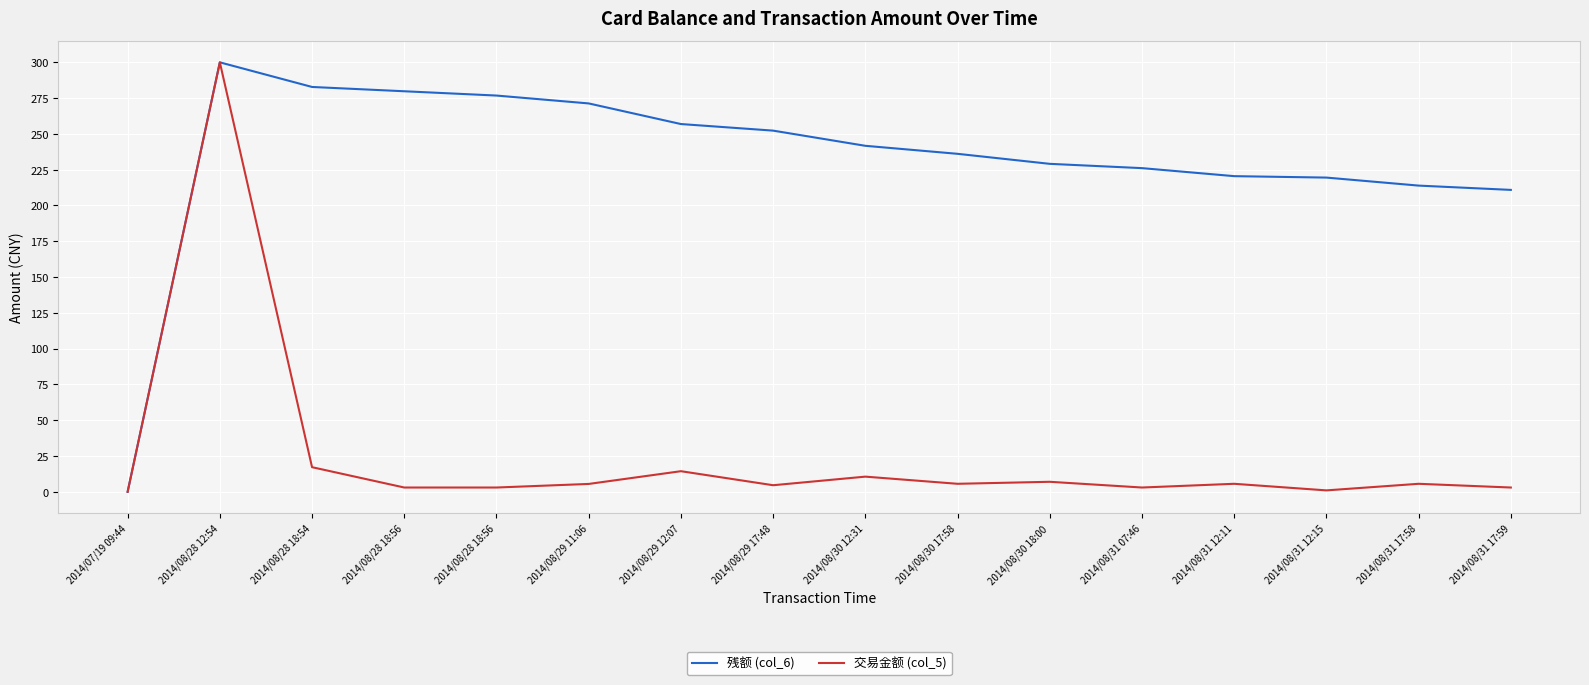

Which series changed the most between 2014/08/28 12:54 and 2014/08/29 12:07?

交易金额 (col_5)